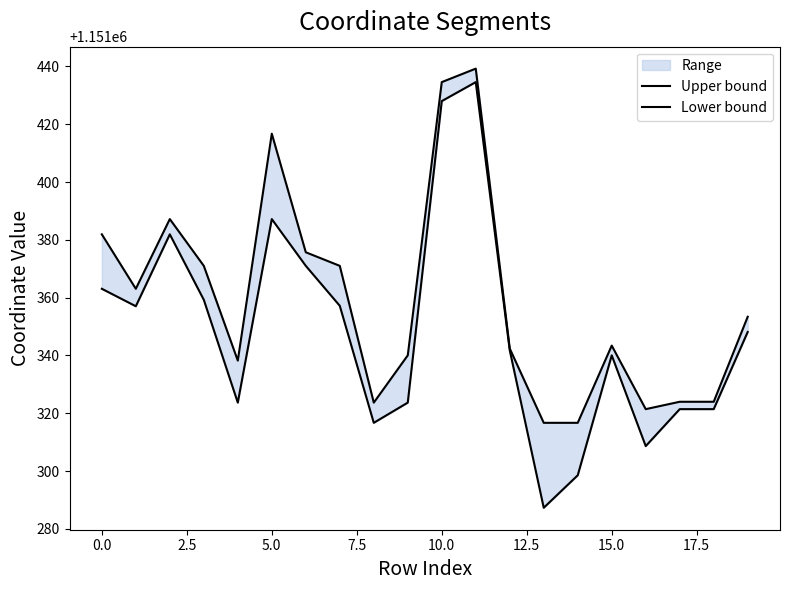

How many interior local valleys does the Lower bound series have?

5